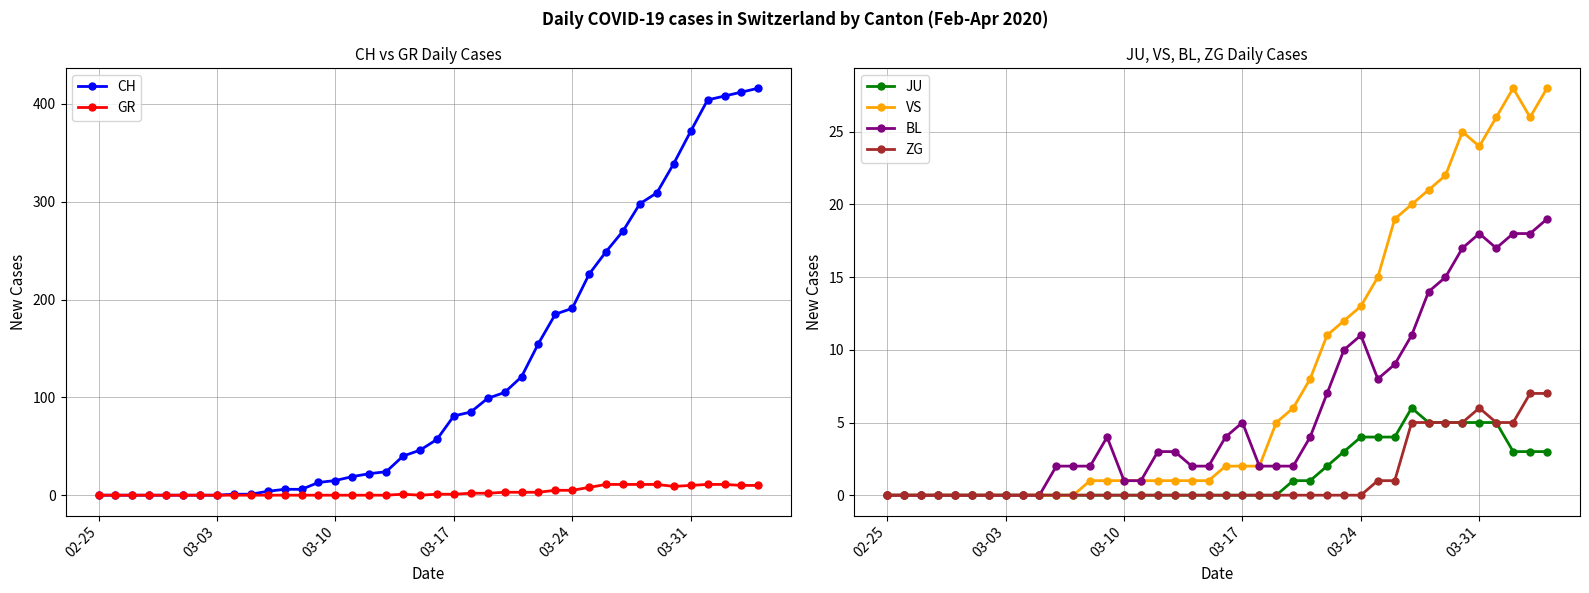

Is it true that VS equals 24 at 03-31?

True